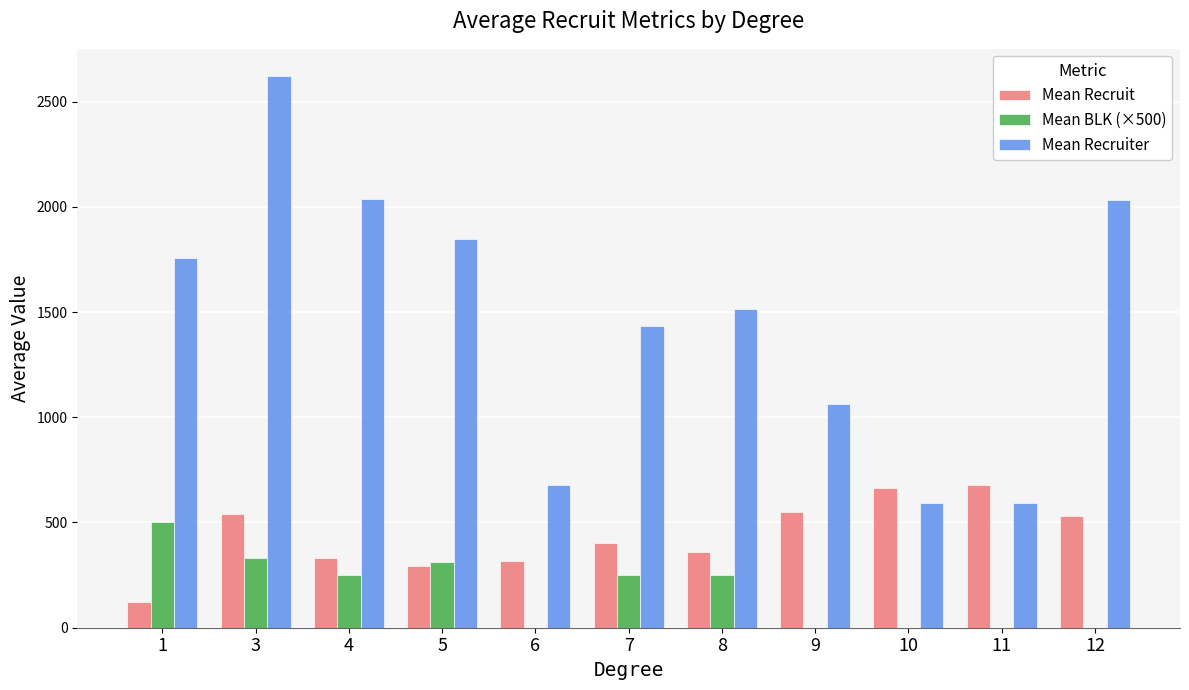

How many groups of bars are there?

11